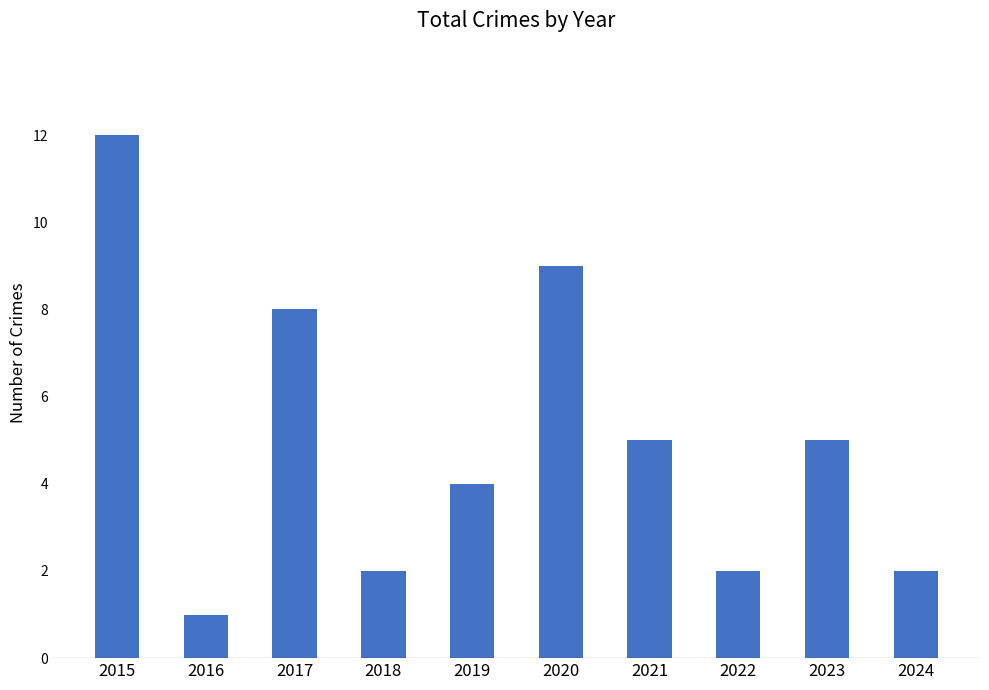

Where does the data first go above 5?

2015